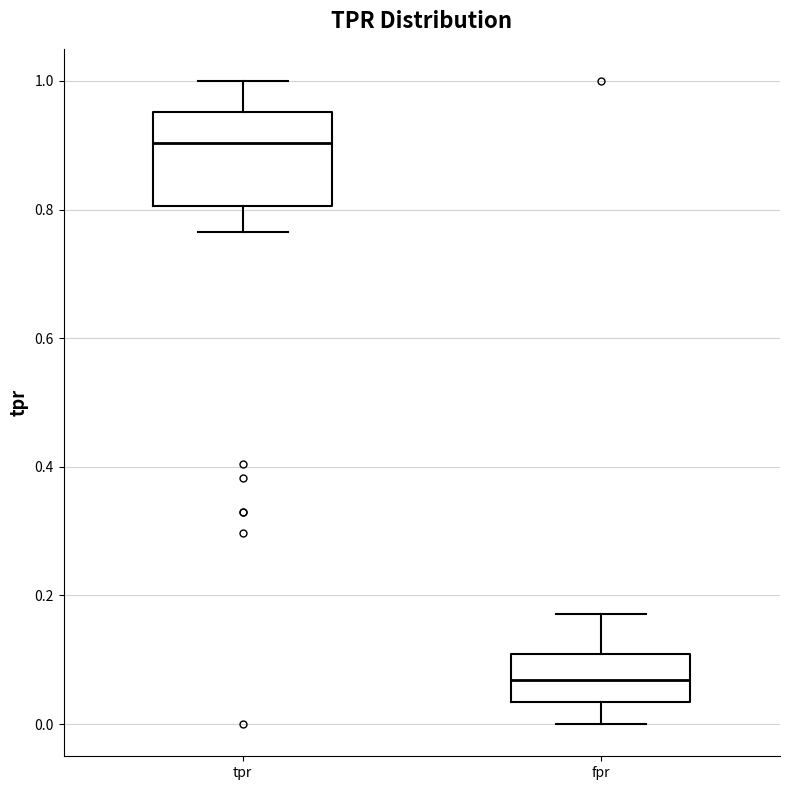

Reading left to right, transcribe this box plot: for each box, give where its median line is, the range the box spans, and where its two whiskers end, as read against the y-axis. The values are not printed on the chart, so give them approximately, as read against the axis.

tpr: median 0.90, box 0.80 to 0.96, whiskers 0.76 to 1.00
fpr: median 0.06, box 0.04 to 0.10, whiskers 0.00 to 0.18